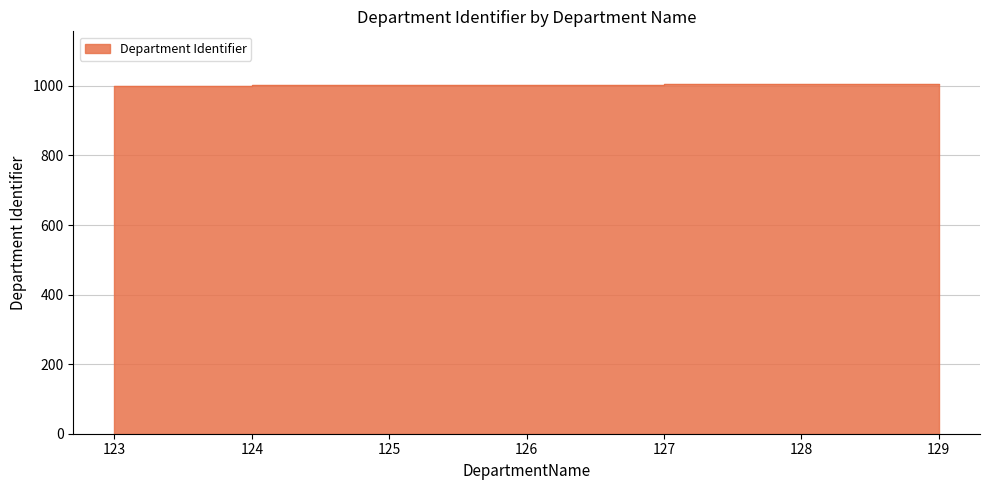

Where is the data nearest to the value 1003?

126